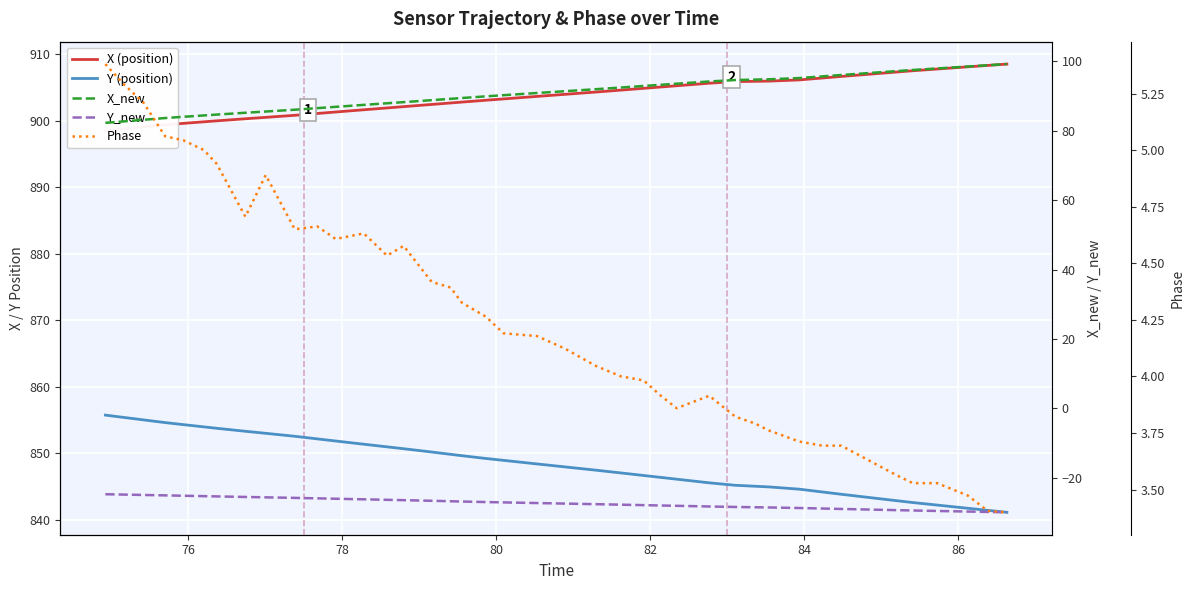

How many lines are shown in the chart?

5